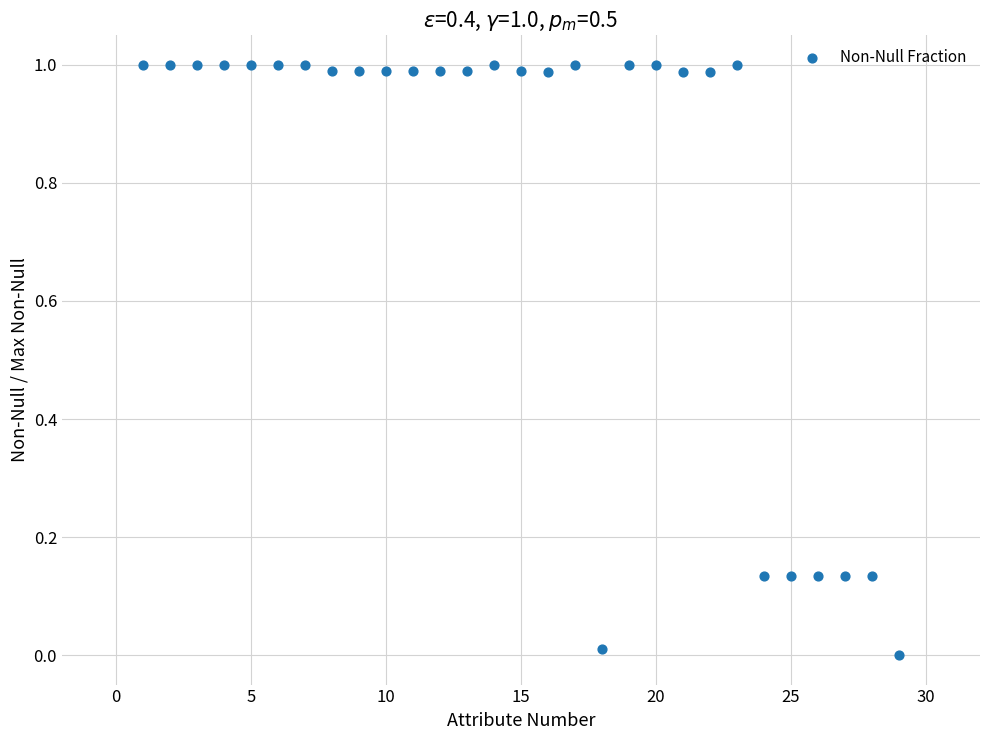

What is the range of X values (max minus min)?

28.0